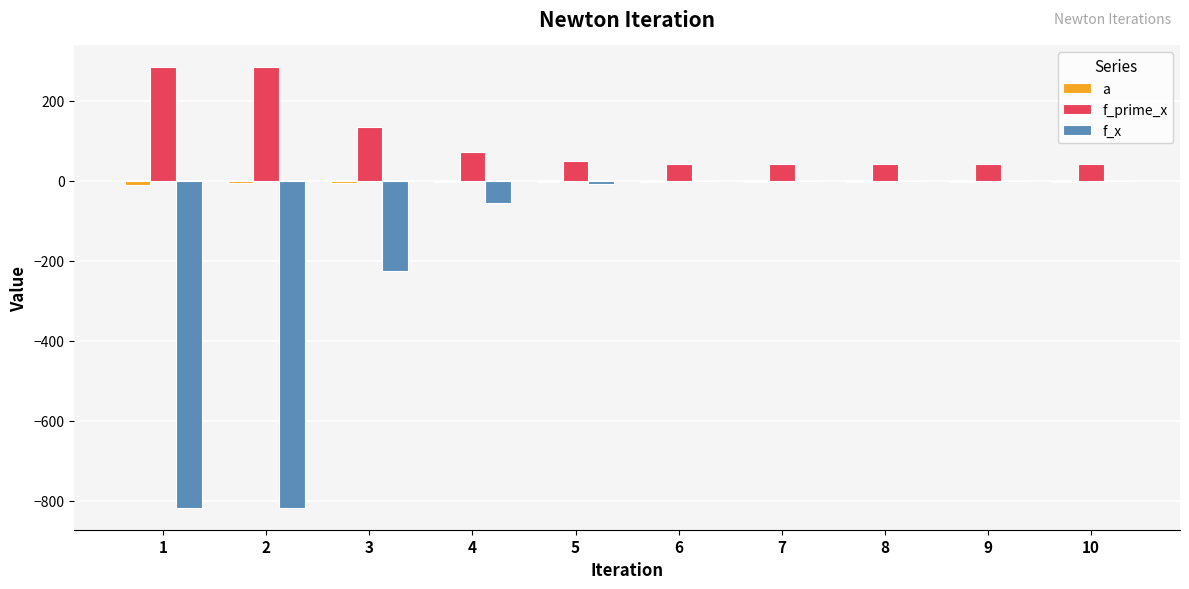

List the series in order of their peak value, lowest first.

a, f_x, f_prime_x